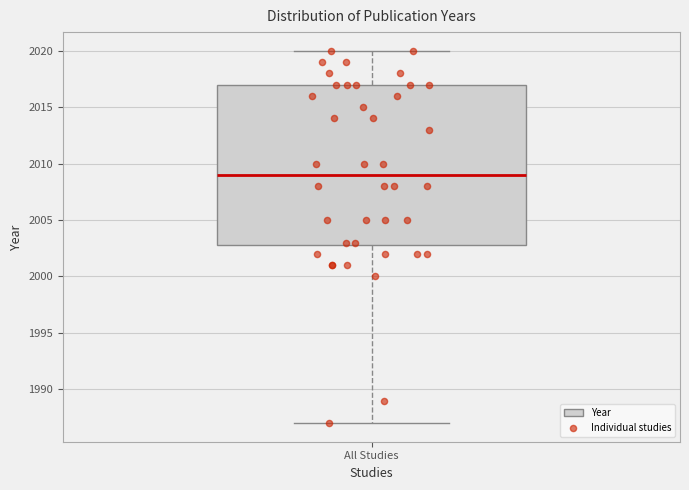

Read this box plot against the y-axis: the position of the median line, the range covered by the box, and the ends of both whiskers. The values are not printed on the chart, so give them approximately, as read against the axis.

median 2009, box 2003 to 2017, whiskers 1987 to 2020